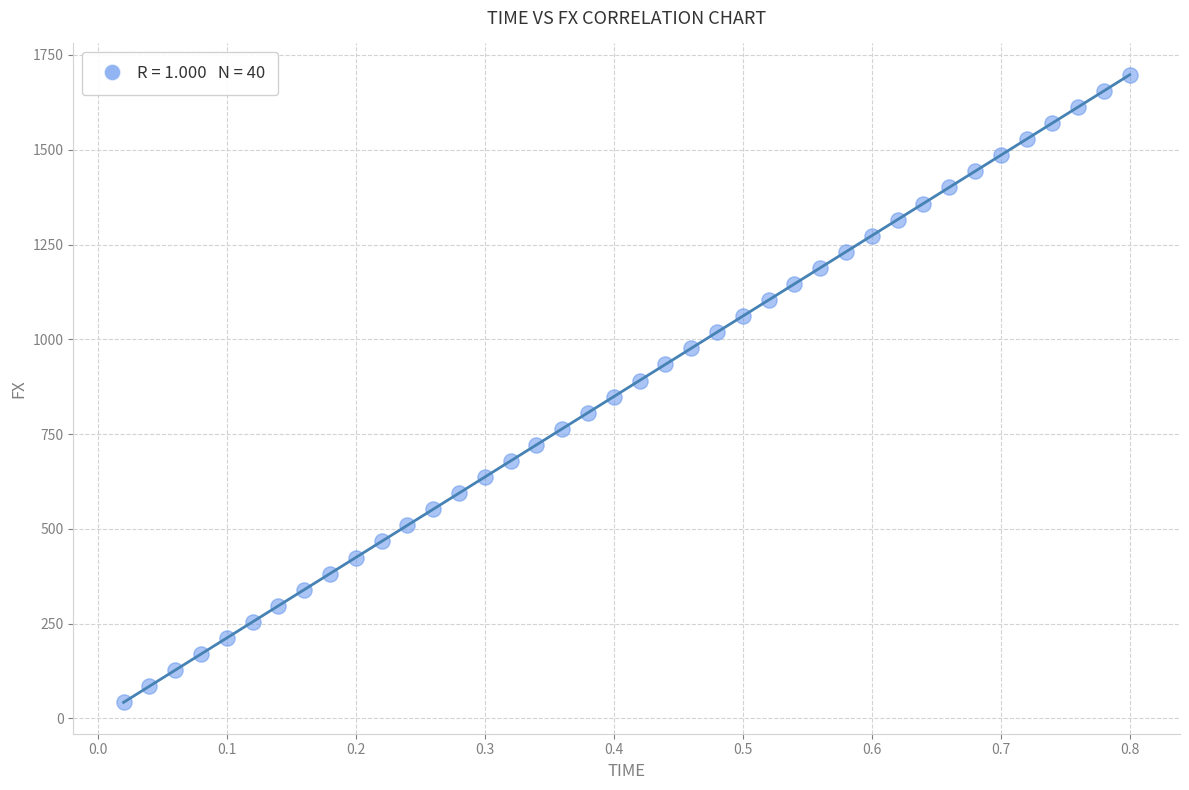

What is the range of Y values (max minus min)?

1655.2